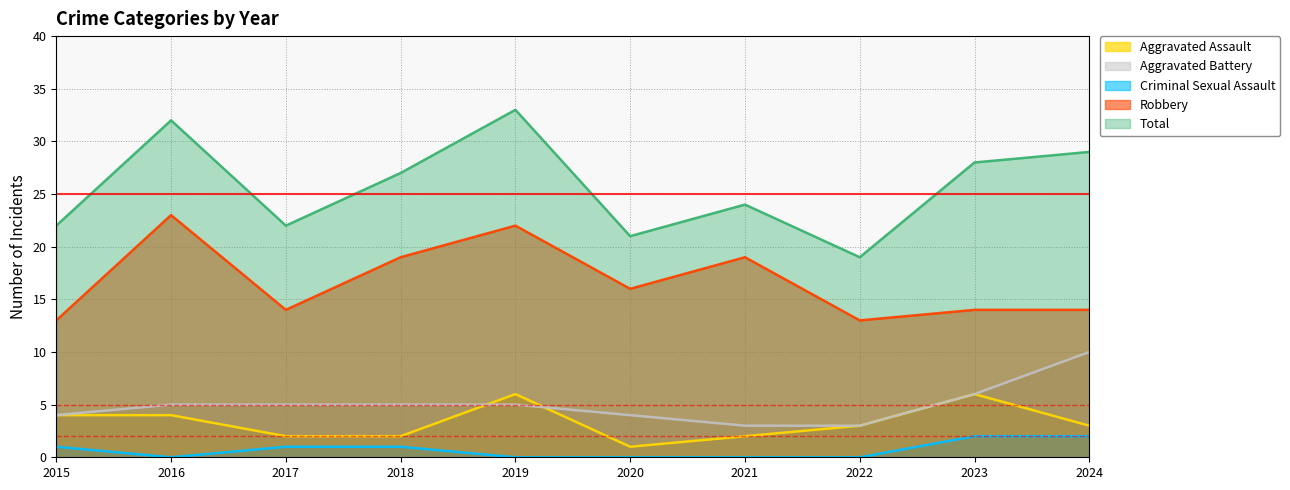

What are all the series names shown in the legend?

Aggravated Assault, Aggravated Battery, Criminal Sexual Assault, Robbery, Total